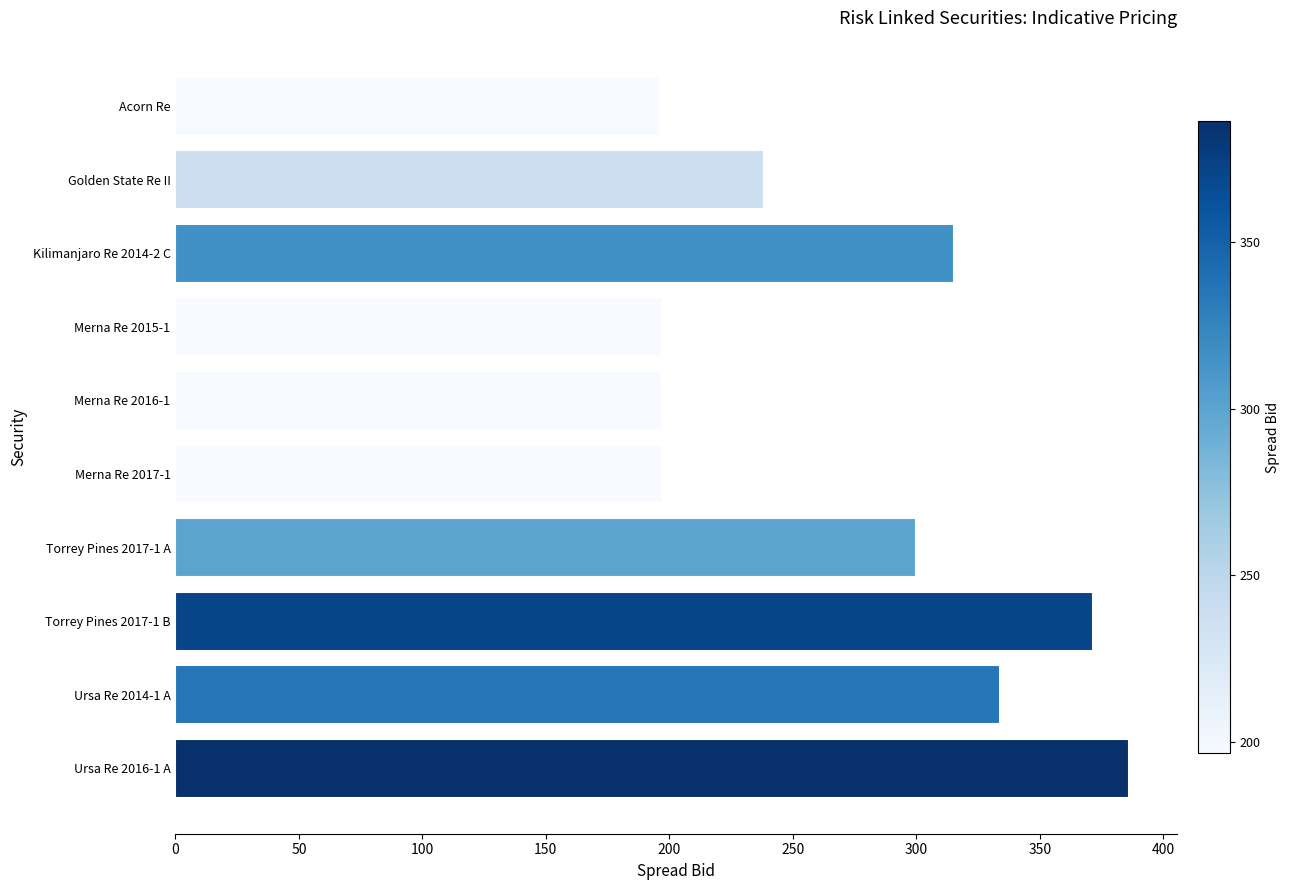

At which label is the value closest to 291?

Torrey Pines 2017-1 A